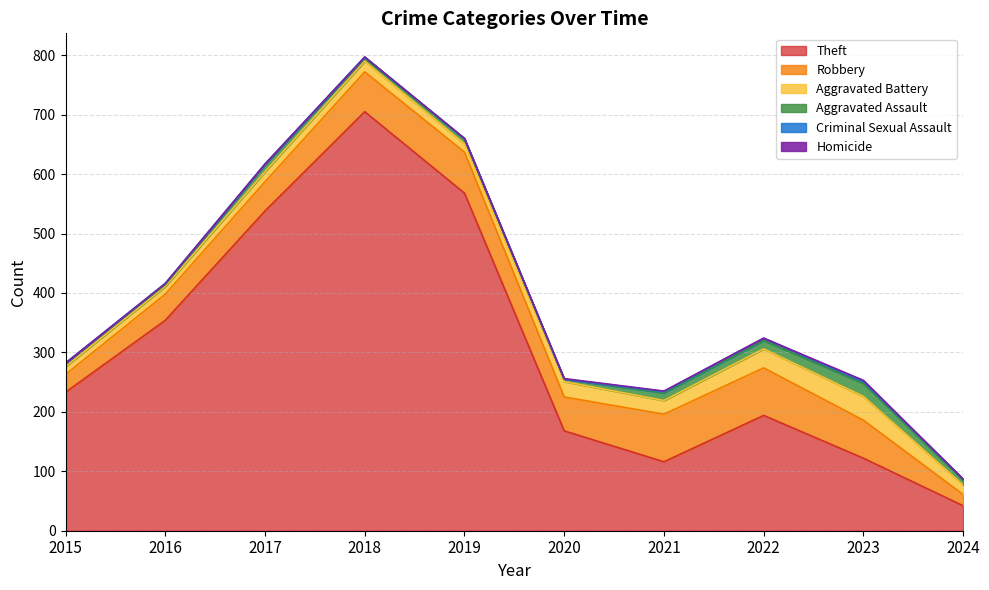

Which category has the highest value in the Theft series?

2018